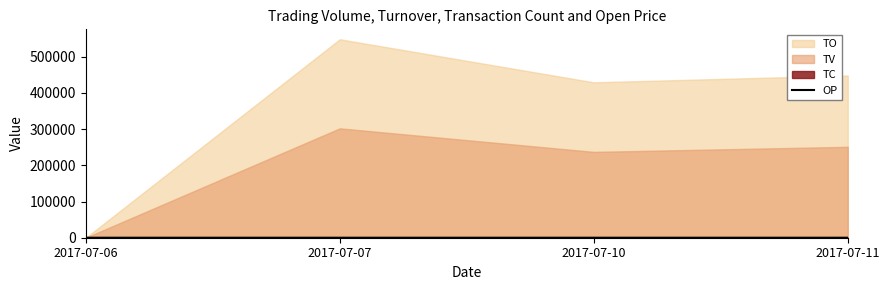

Between 2017-07-07 and 2017-07-06, which is larger?

2017-07-07